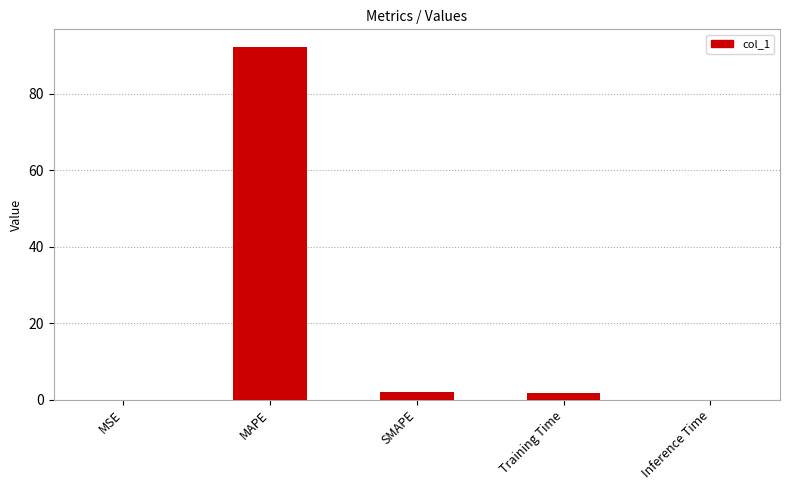

At which category does the chart reach its peak across all series?

MAPE